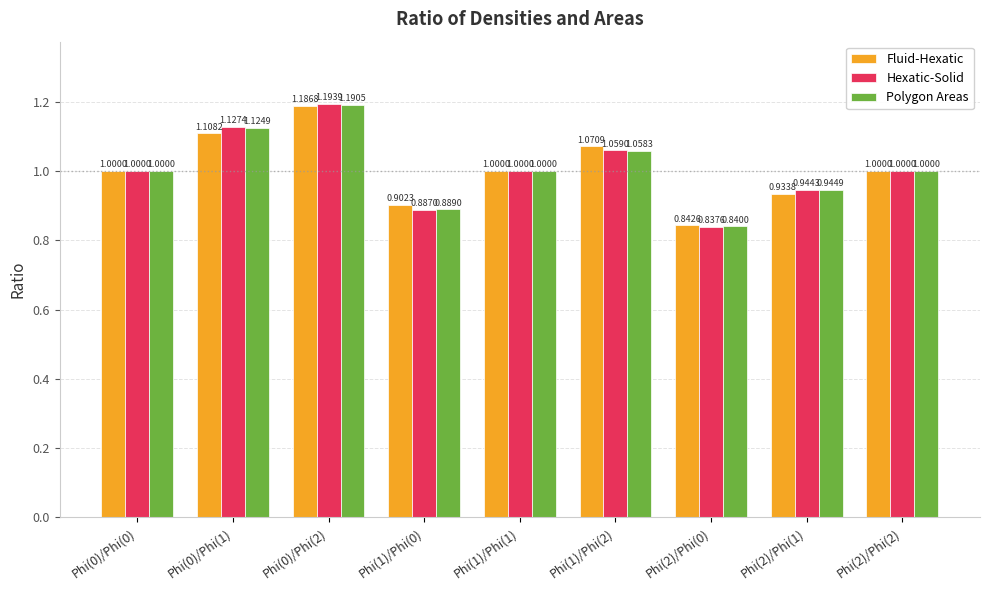

Which series has the widest spread of values?

Hexatic-Solid